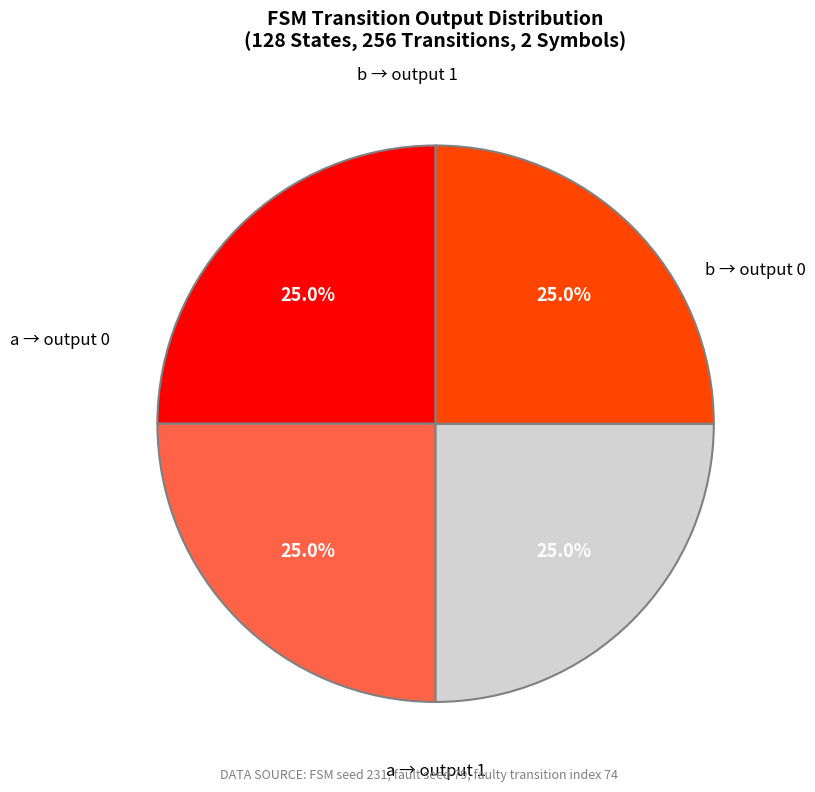

To the nearest percent, what is the average slice percentage?

25%